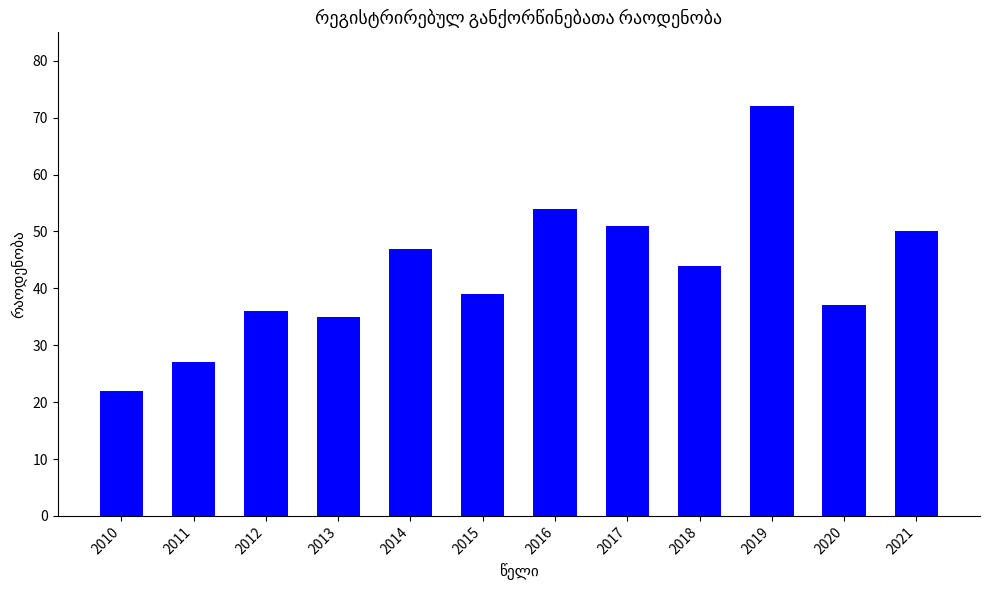

Where is the data nearest to the value 47?

2014